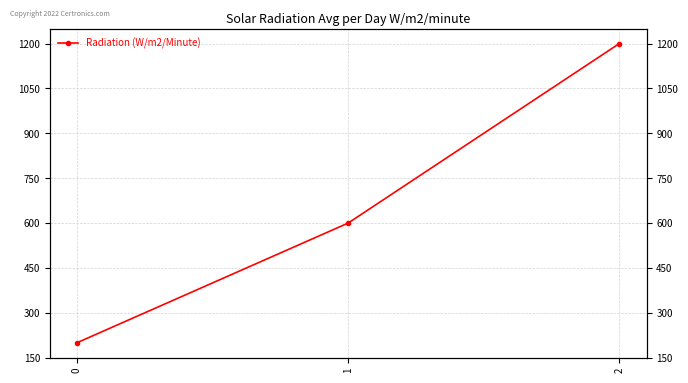

Reading right to left, extract all data points from this chart.

2=1200	1=600	0=200